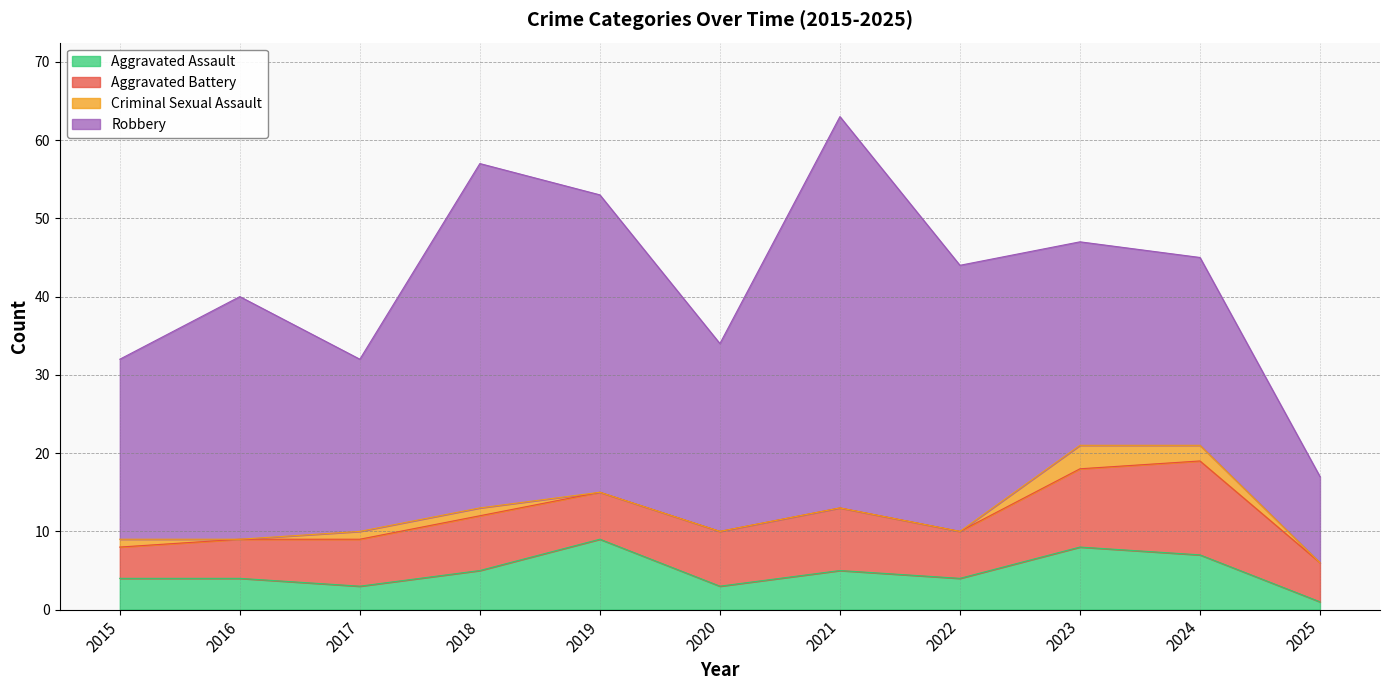

Reading right to left, transcribe all the data shown in this chart.

Aggravated Assault: 1	7	8	4	5	3	9	5	3	4	4
Aggravated Battery: 5	12	10	6	8	7	6	7	6	5	4
Criminal Sexual Assault: 0	2	3	0	0	0	0	1	1	0	1
Robbery: 11	24	26	34	50	24	38	44	22	31	23